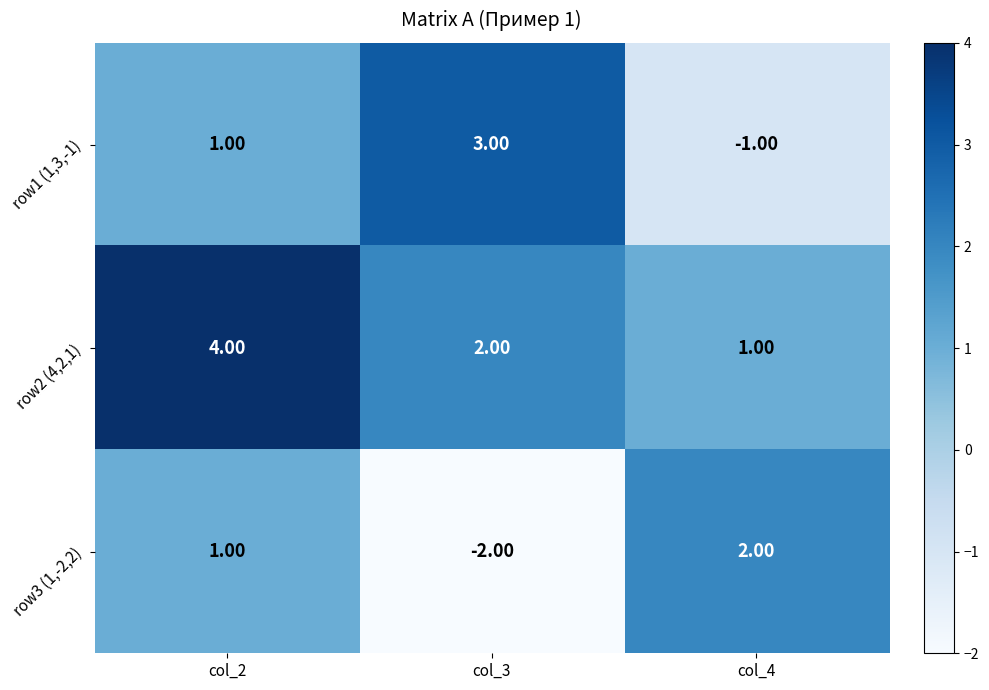

What is the difference between the second highest and minimum values in the row3 (1,-2,2) series?

3